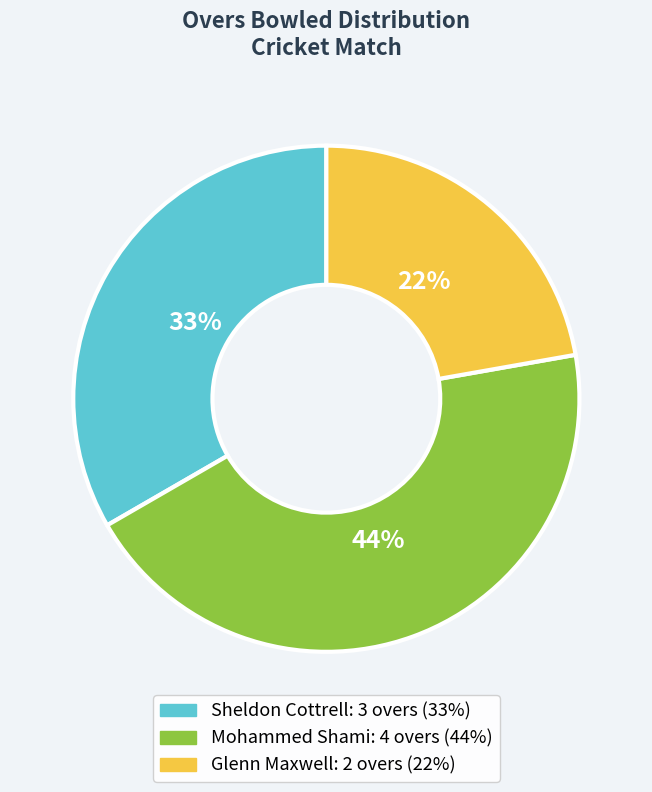

To the nearest percent, what percentage of the pie is Mohammed Shami?

44%